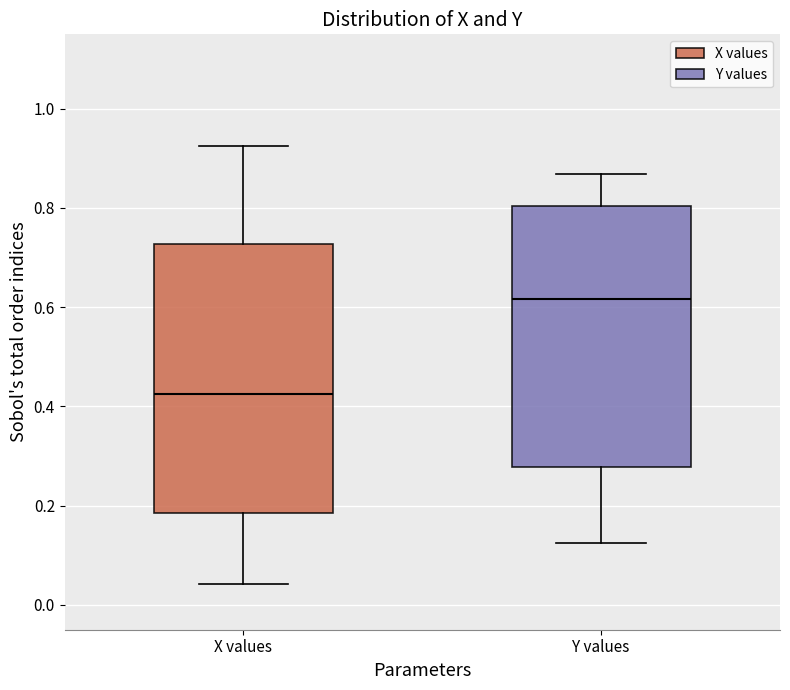

Where does the upper whisker of the box for Y values end on the y-axis? The values are not printed on the chart, so give them approximately, as read against the axis.

0.86